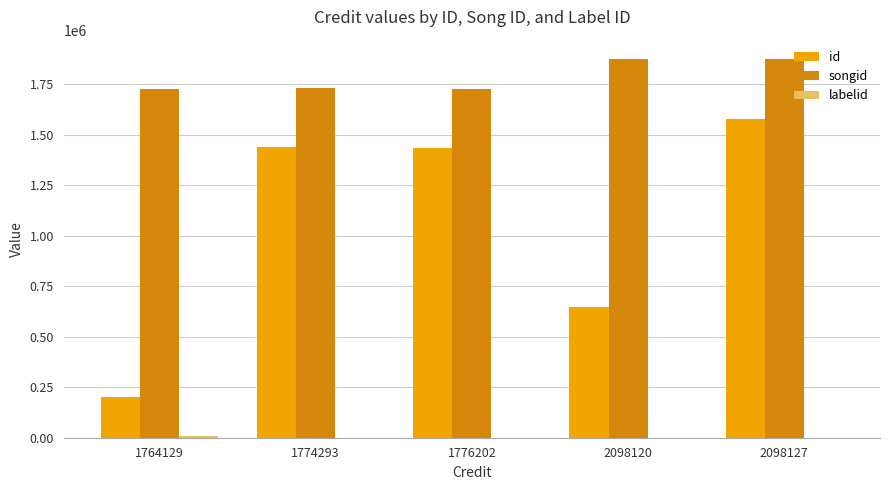

What is the spread (max minus min) of values at 1776202?

1728911